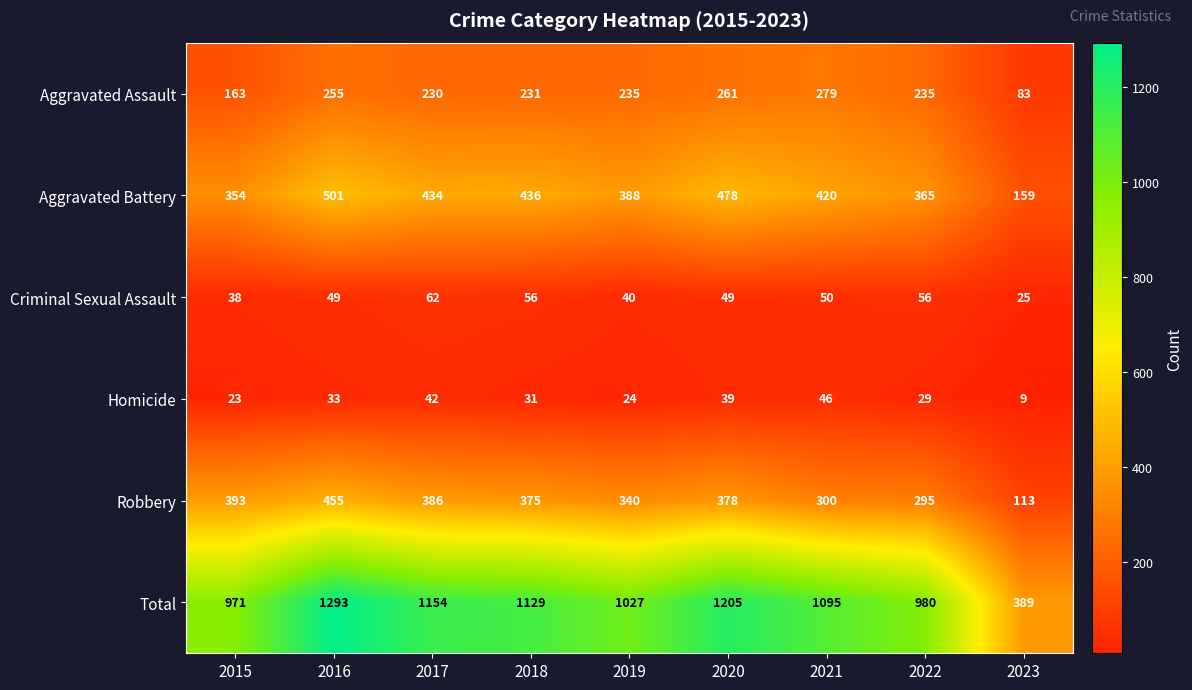

True or false: Aggravated Assault has a value of 261 at 2020.

True